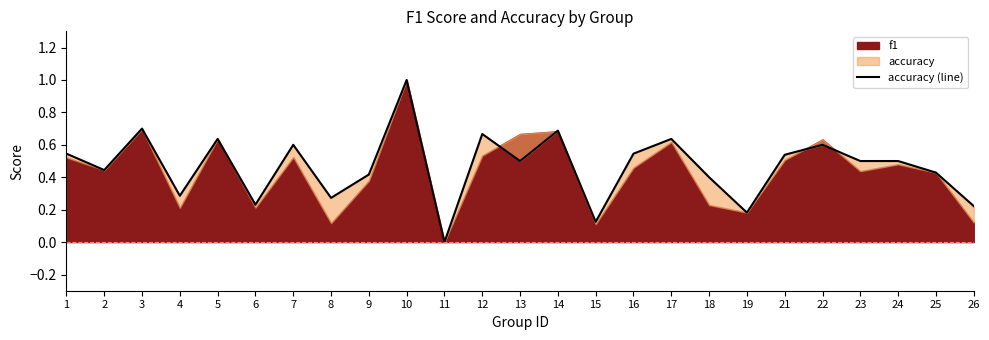

How many points are higher than both their immediate neighbors (excluding endpoints)?

8